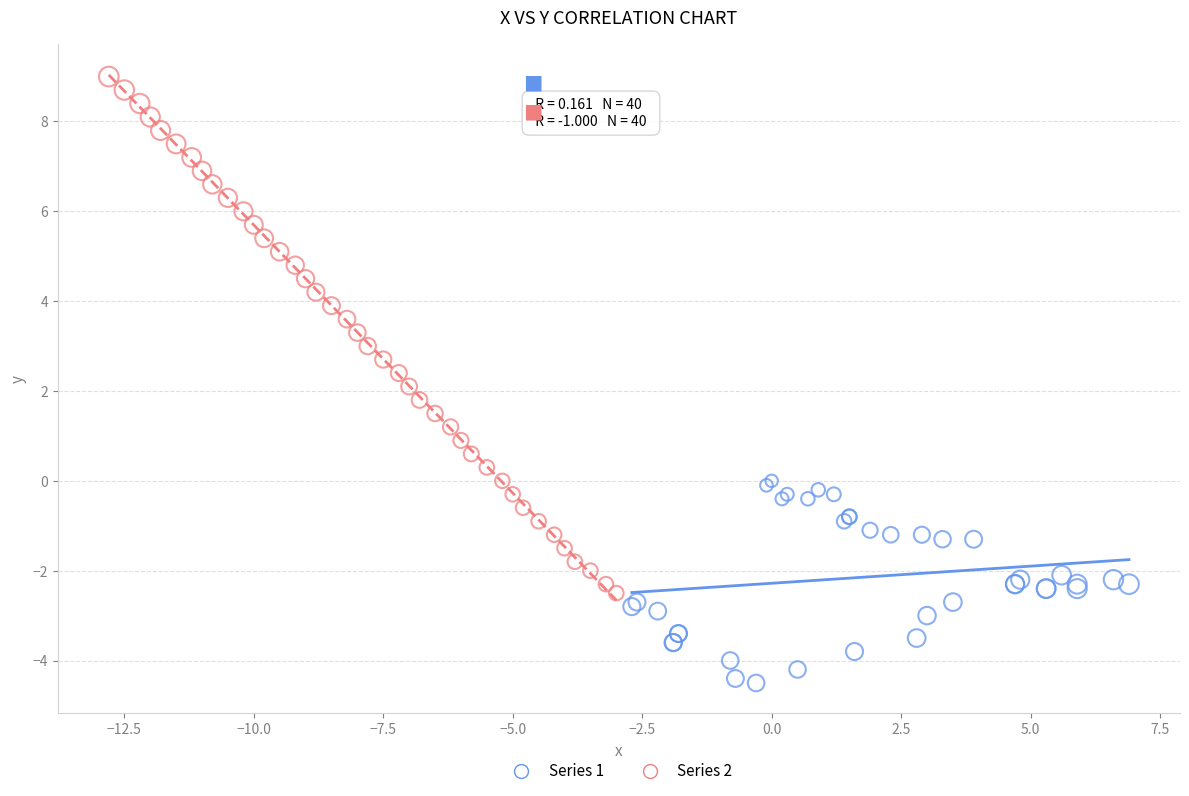

Which series reaches the minimum Y coordinate?

Series 1